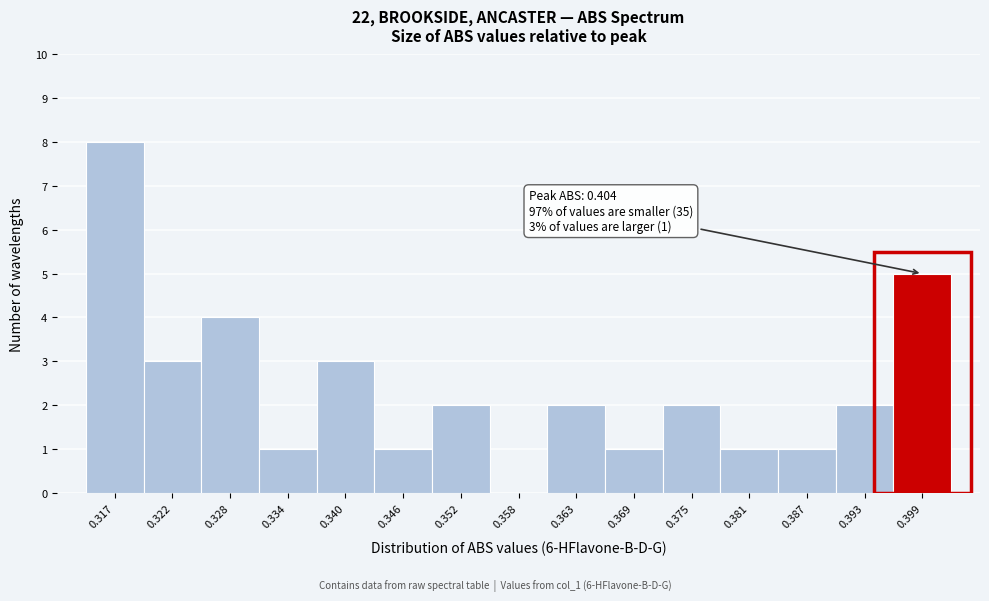

Reading left to right, transcribe all the data shown in this chart.

0.317=8	0.322=3	0.328=4	0.334=1	0.340=3	0.346=1	0.352=2	0.358=0	0.363=2	0.369=1	0.375=2	0.381=1	0.387=1	0.393=2	0.399=5